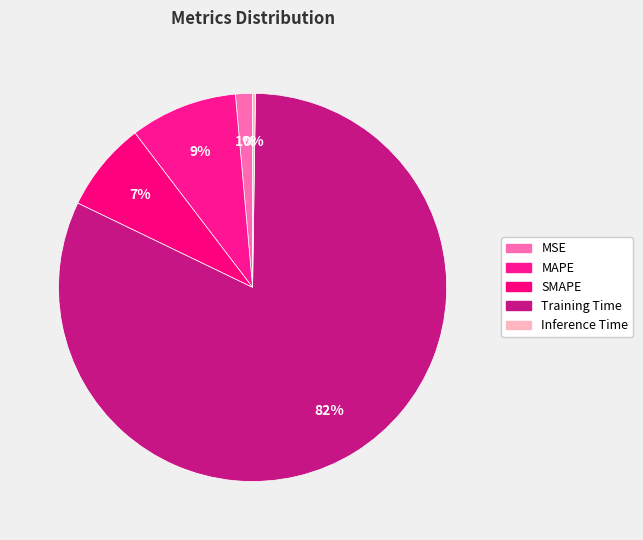

To the nearest percent, what is the difference between the largest and smallest slice percentages?

82%